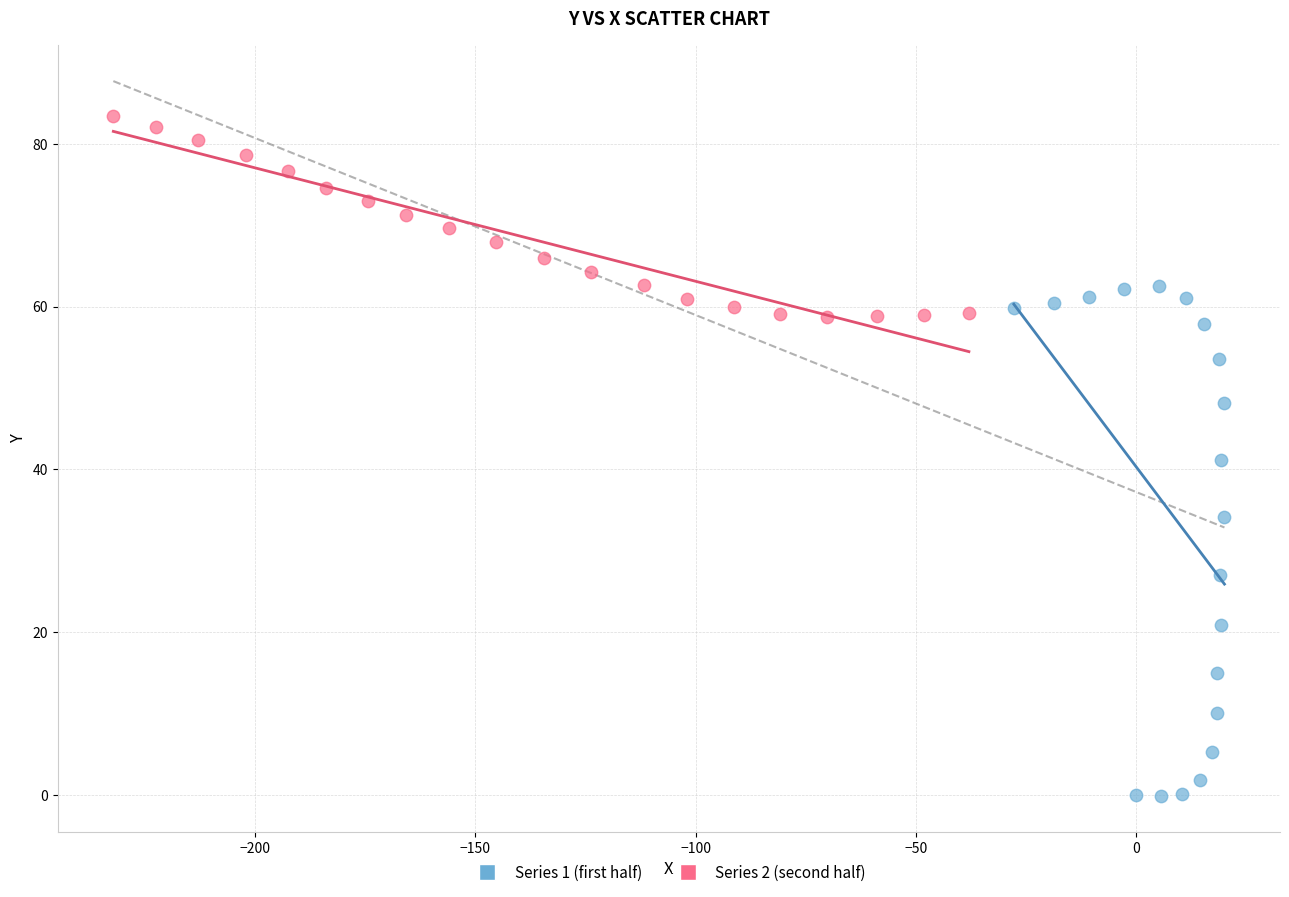

Which series contains the lowest Y value?

Series 1 (first half)